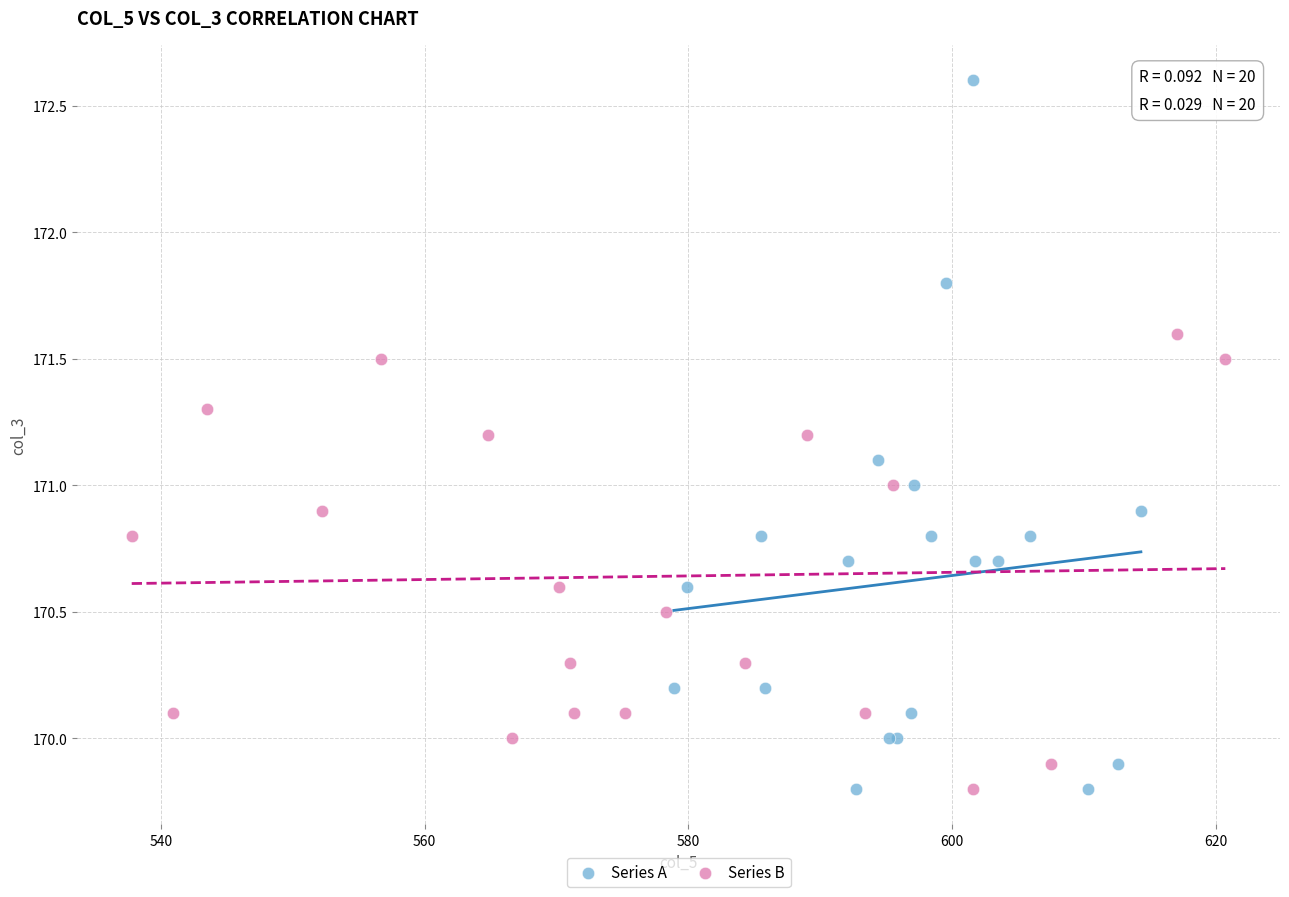

Which series has the widest spread of Y values?

Series A